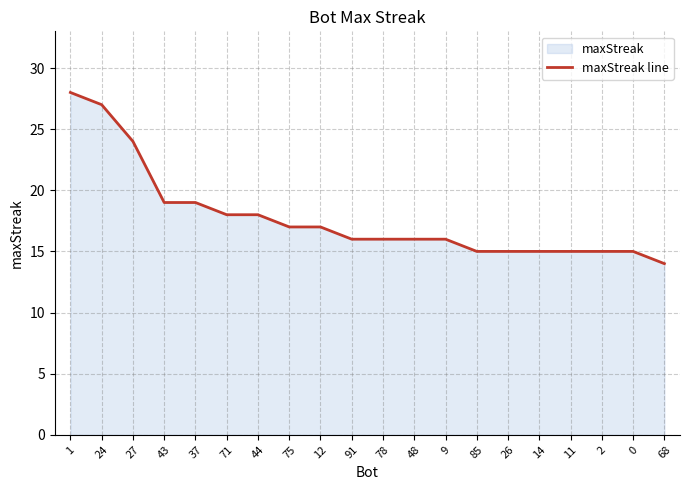

Reading left to right, transcribe all the data shown in this chart.

1=28	24=27	27=24	43=19	37=19	71=18	44=18	75=17	12=17	91=16	78=16	48=16	9=16	85=15	26=15	14=15	11=15	2=15	0=15	68=14